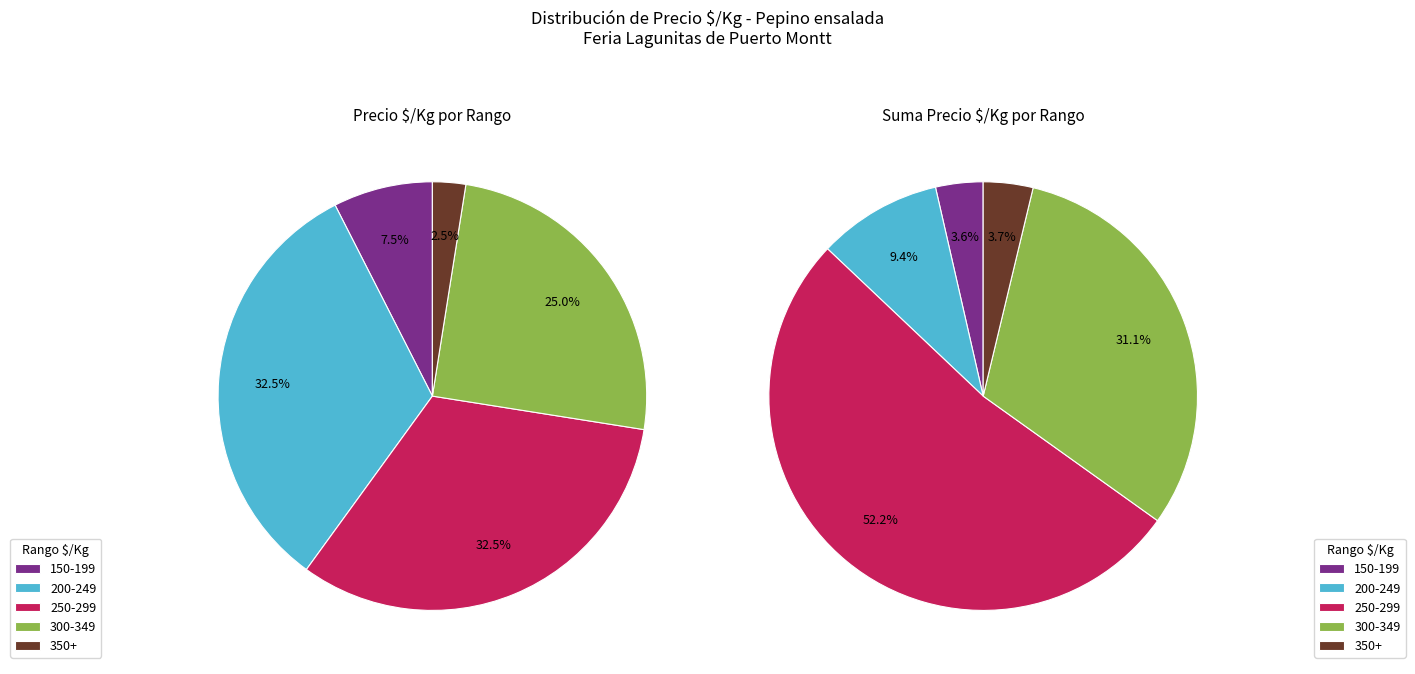

What is the change in value from 300 to 242?

-58